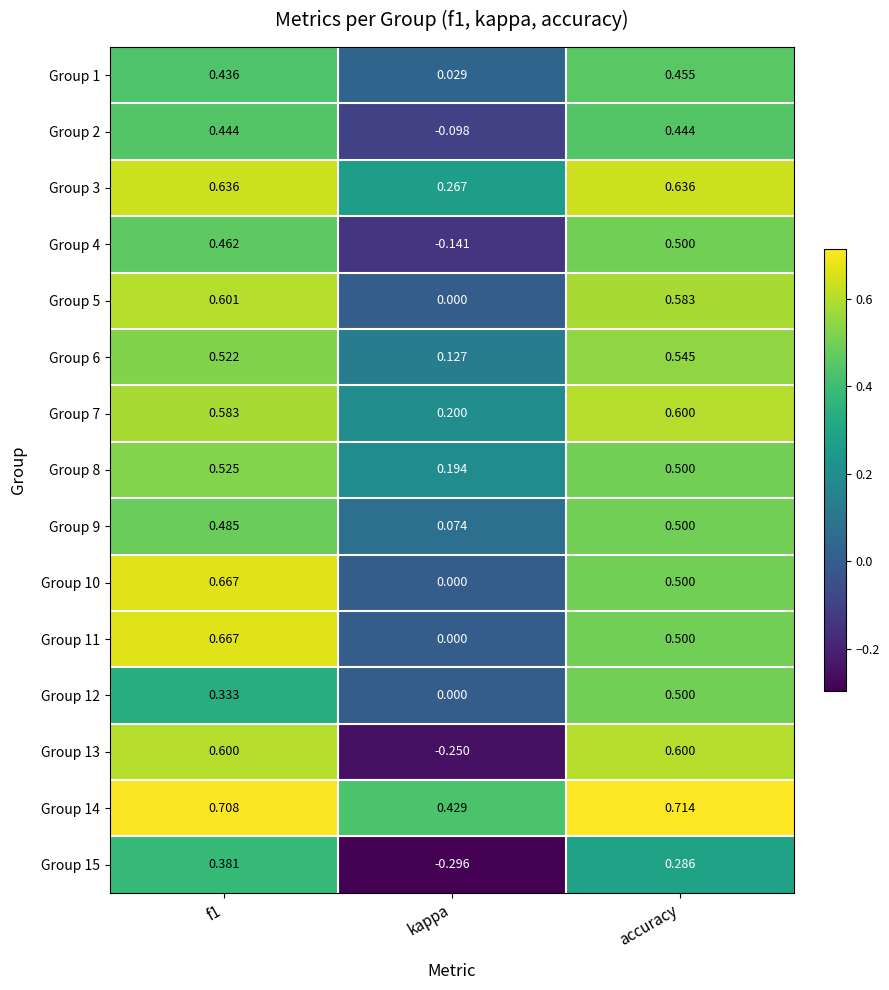

Where is Group 13 nearest to the value 0?

kappa